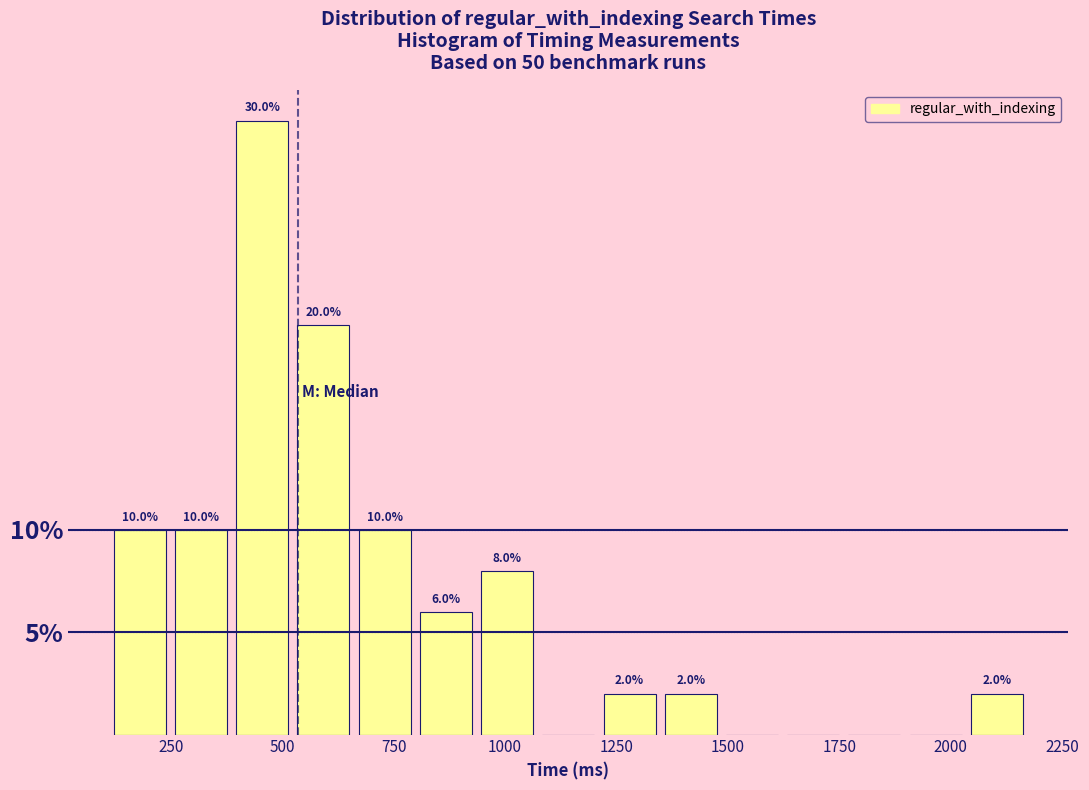

Read against the x-axis, roughly where is the centre of the tallest bar?

450